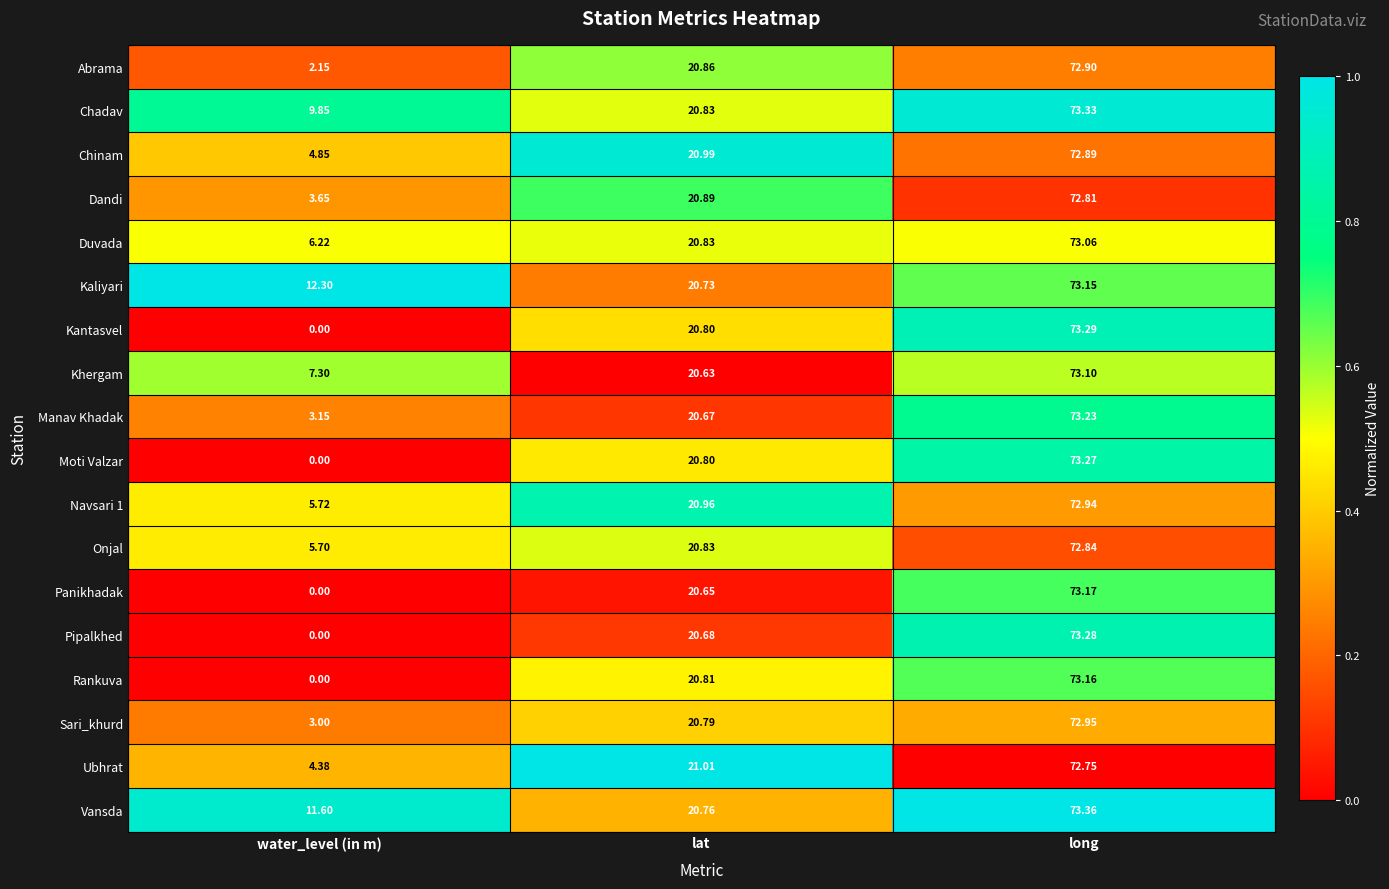

Which label corresponds to the largest value in the chart?

long